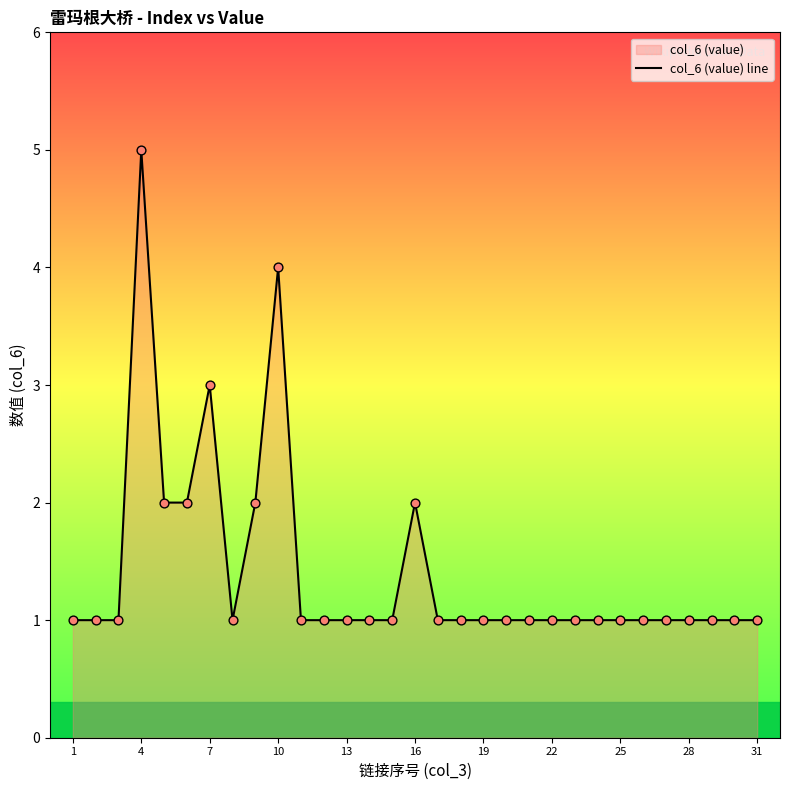

Approximately how many times larger is the value at 16 compared to 7?

0.7